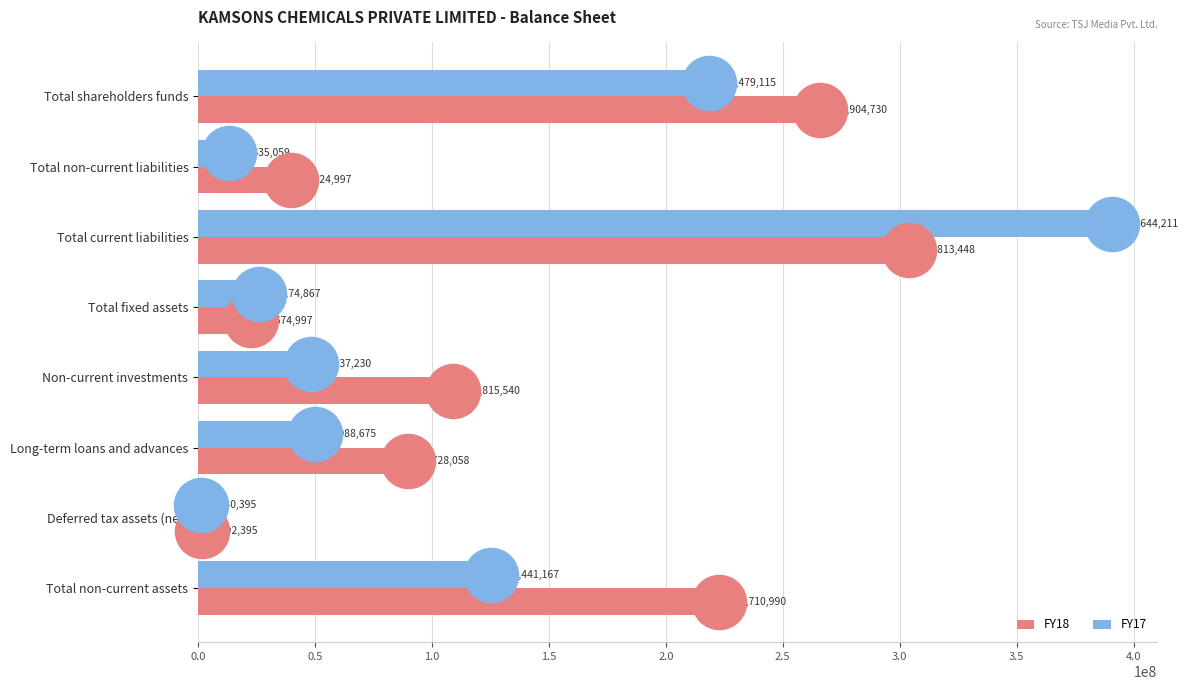

True or false: FY18 has a value of 1492395 at Deferred tax assets (net).

True